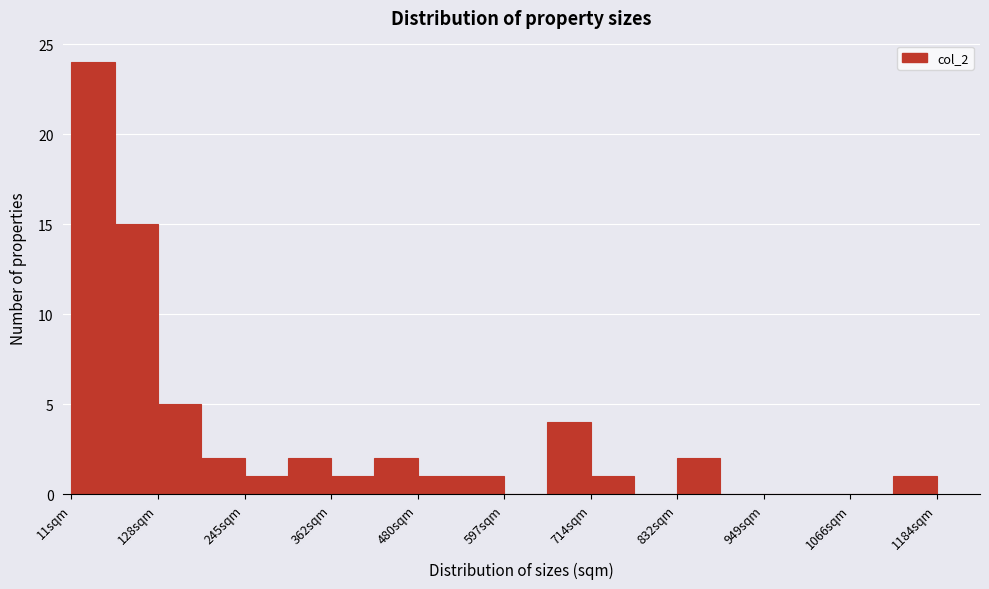

Read against the x-axis, roughly where is the centre of the tallest bar?

40